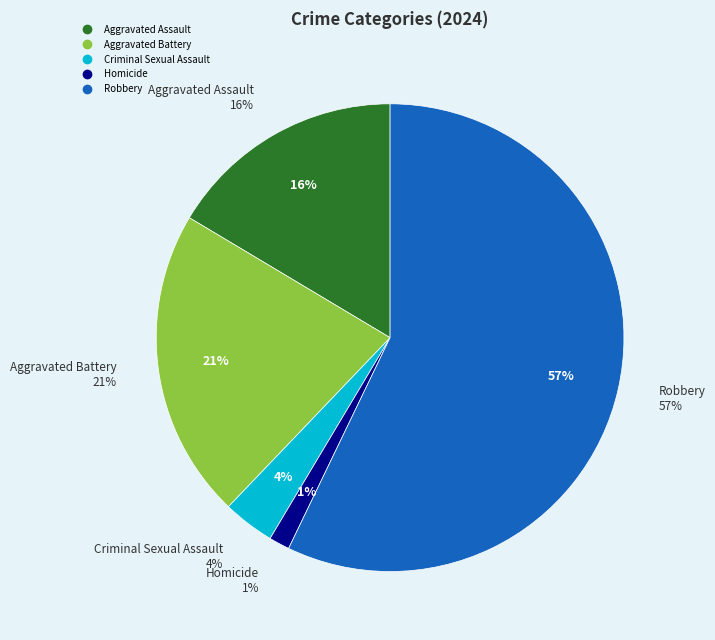

Rank the categories by value from highest to lowest.

Robbery, Aggravated Battery, Aggravated Assault, Criminal Sexual Assault, Homicide